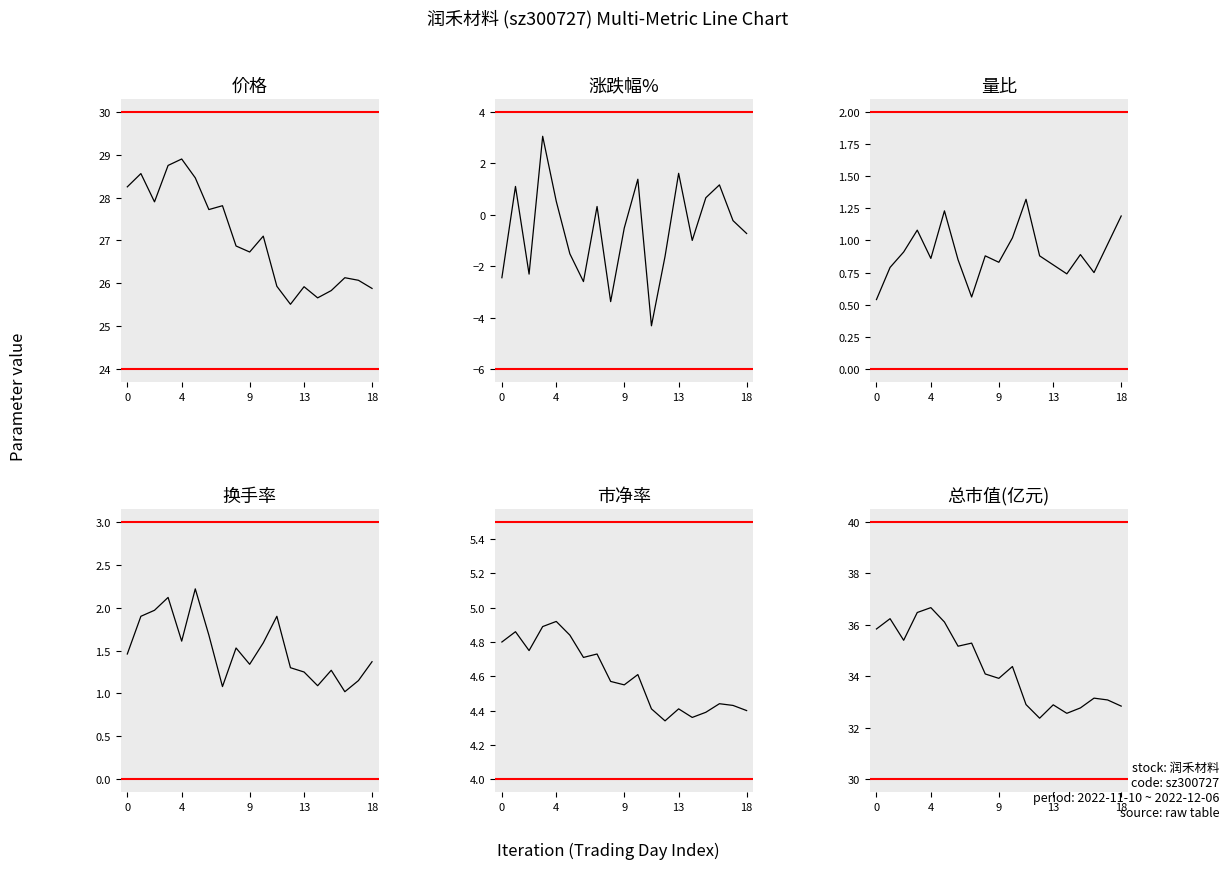

At which label does 涨跌幅% reach its minimum?

11